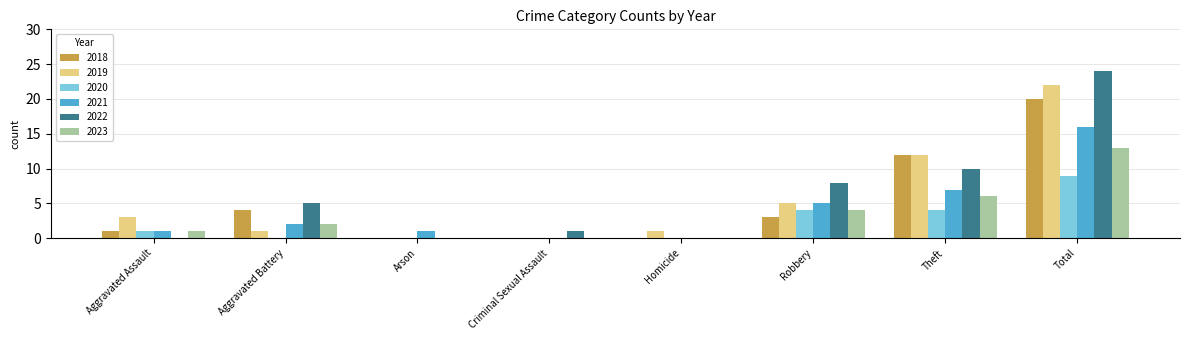

How many series are shown in this chart?

6